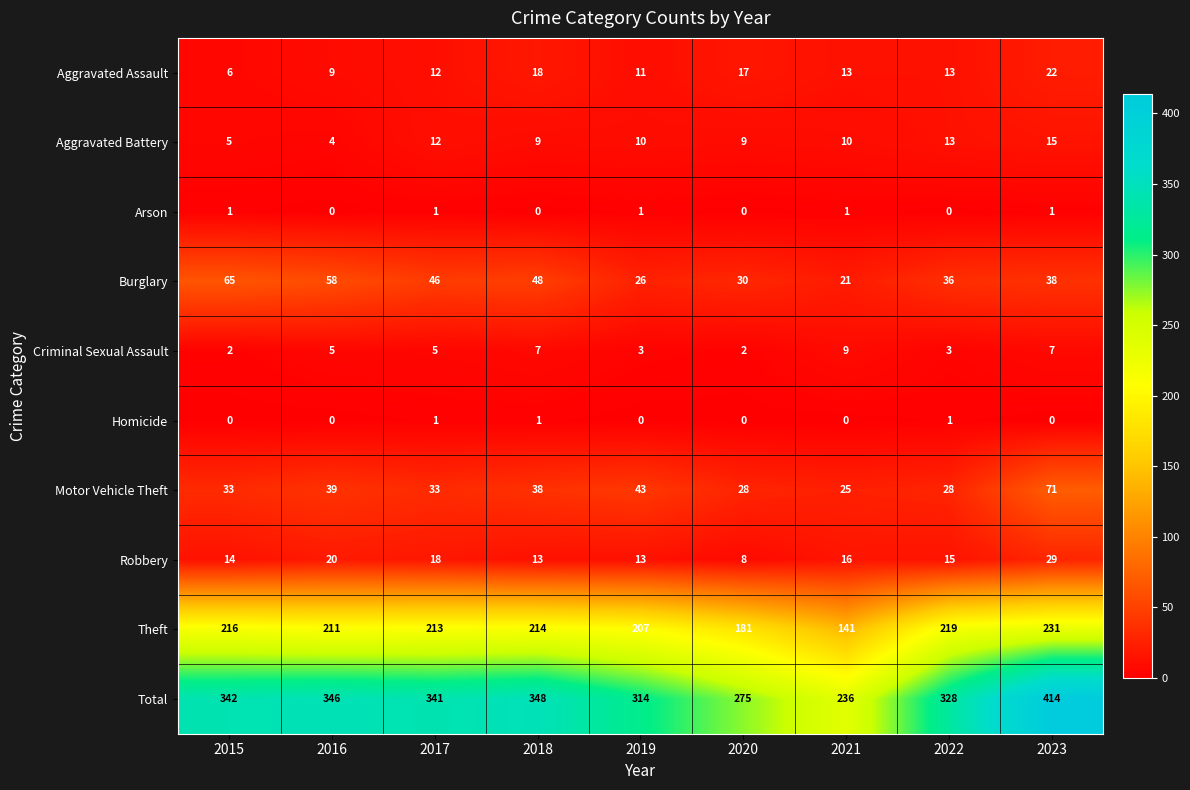

Which series has the widest spread of values?

Total